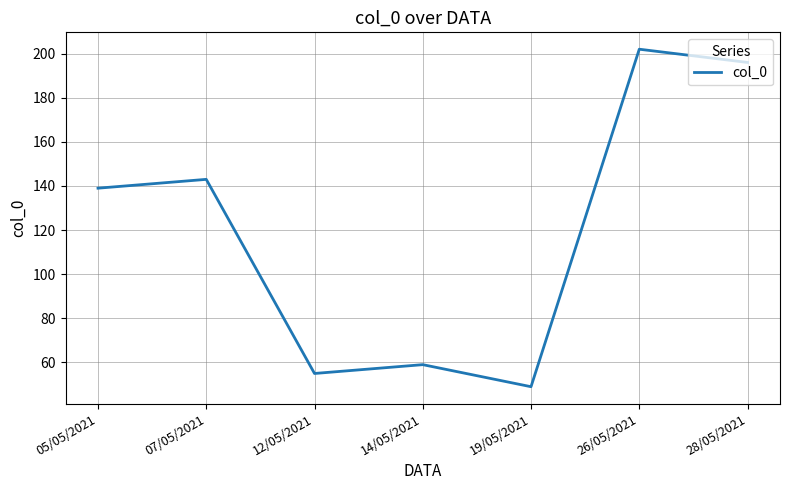

What is the smallest value displayed?

49